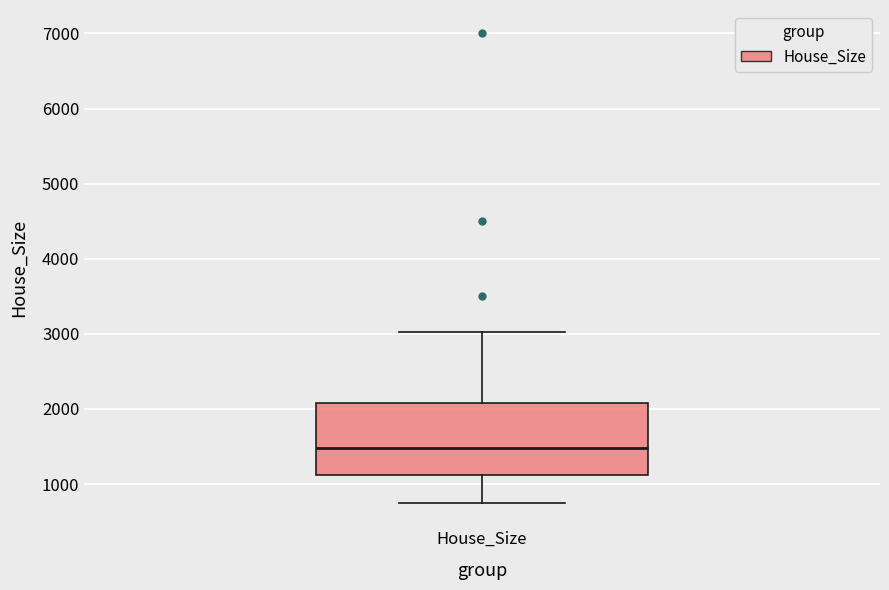

Where does the lower whisker of the box for House_Size end on the y-axis? The values are not printed on the chart, so give them approximately, as read against the axis.

800